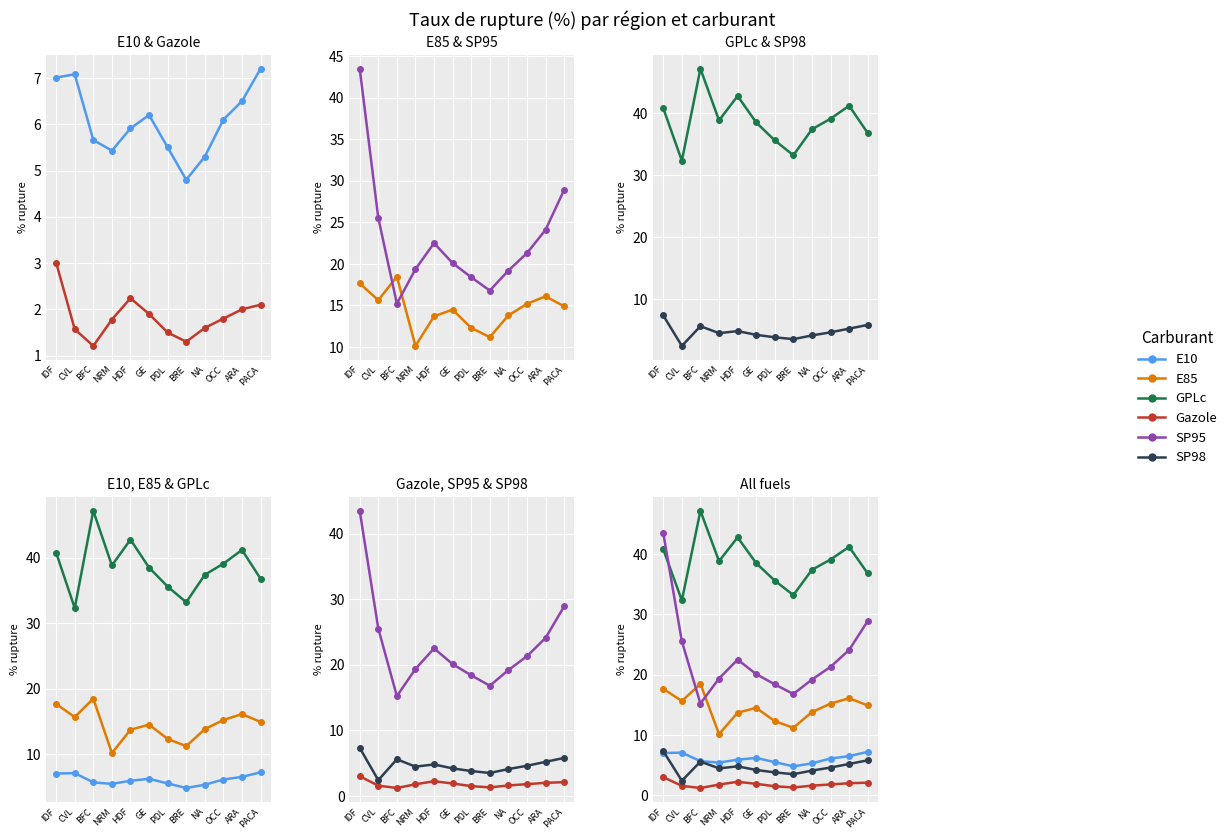

How many values in the SP95 series are below 21?

6